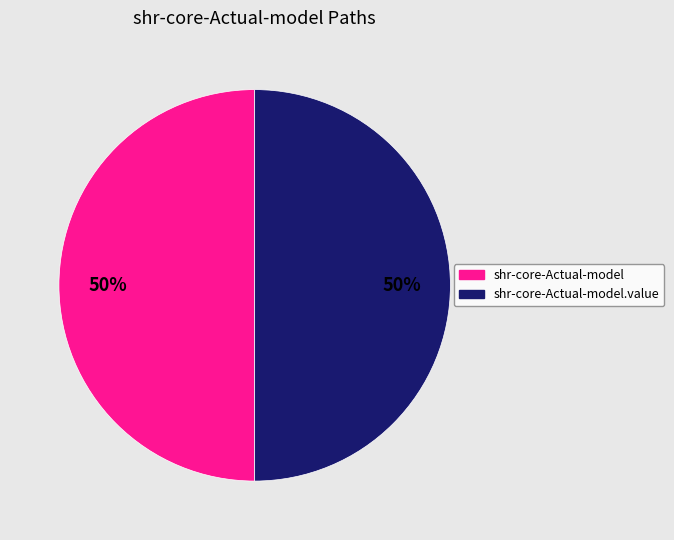

To the nearest percent, what is the average slice percentage?

50%